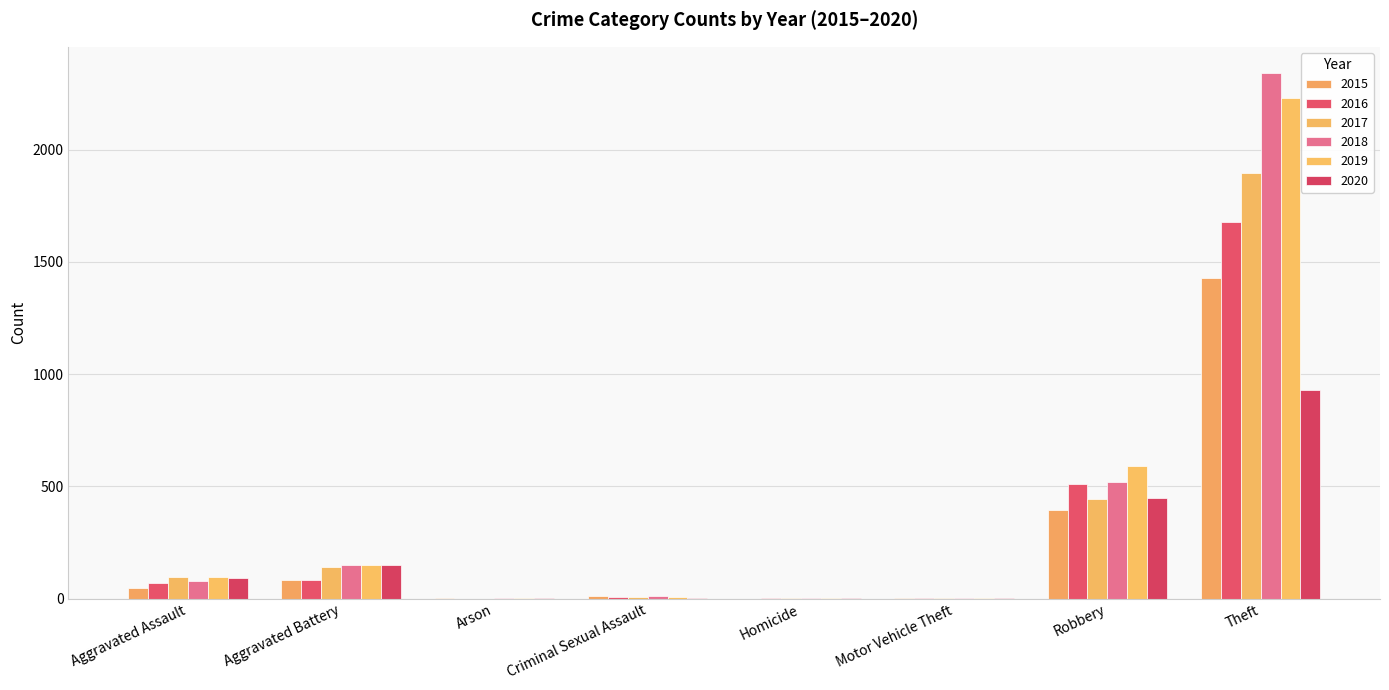

What is the sum of the 2017 values at Homicide and Criminal Sexual Assault?

9